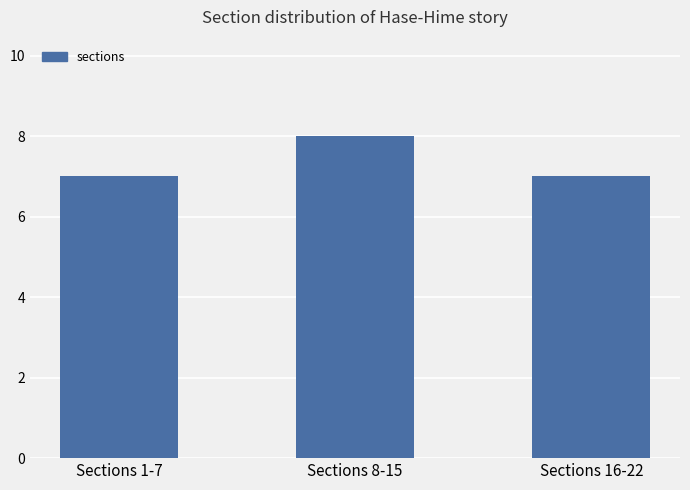

True or false: the data shows 7 at Sections 1-7.

True